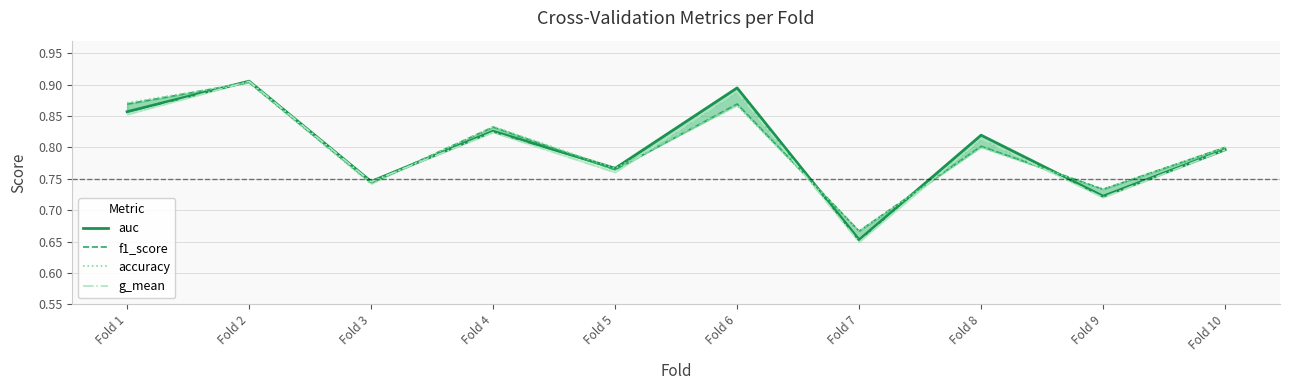

Where is accuracy nearest to the value 0?

Fold 7